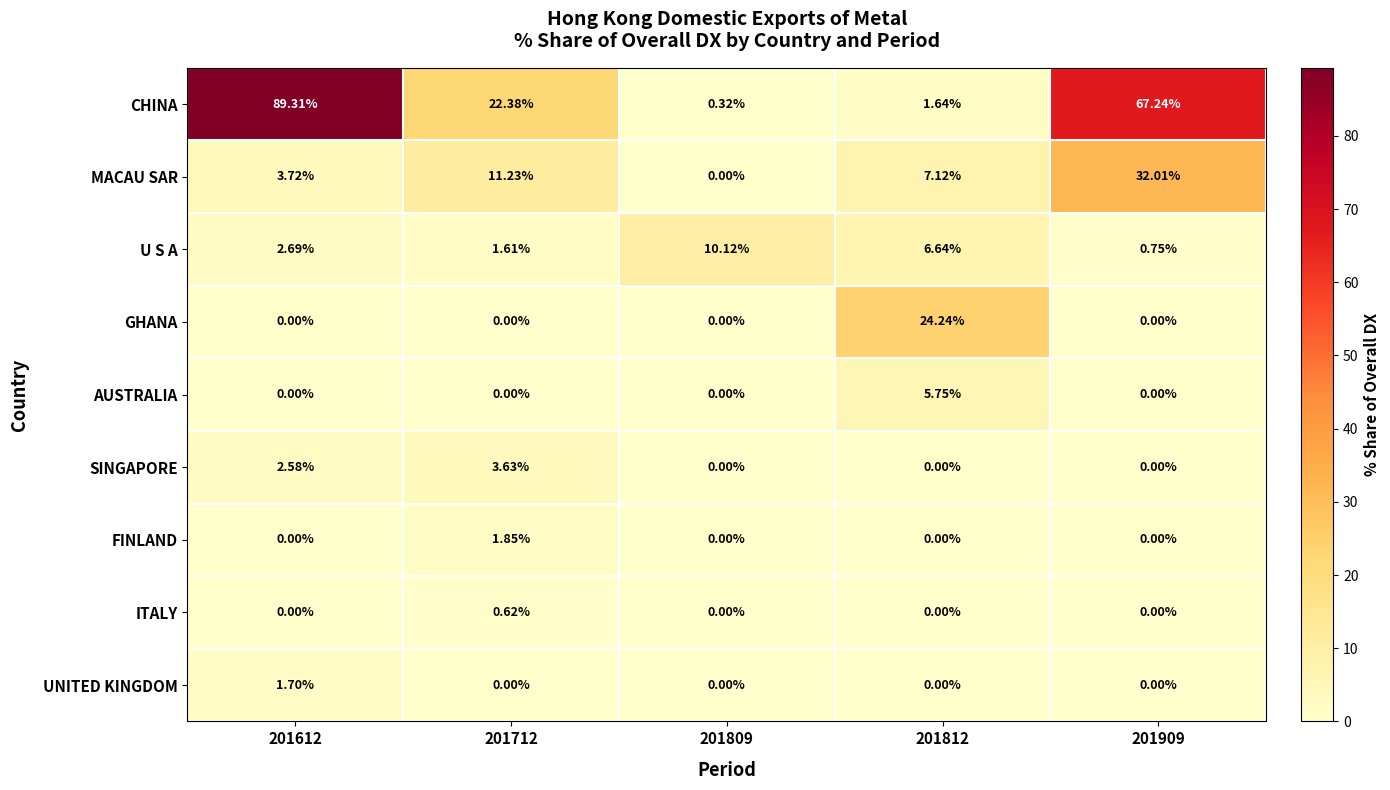

At which category does the chart reach its peak across all series?

201612